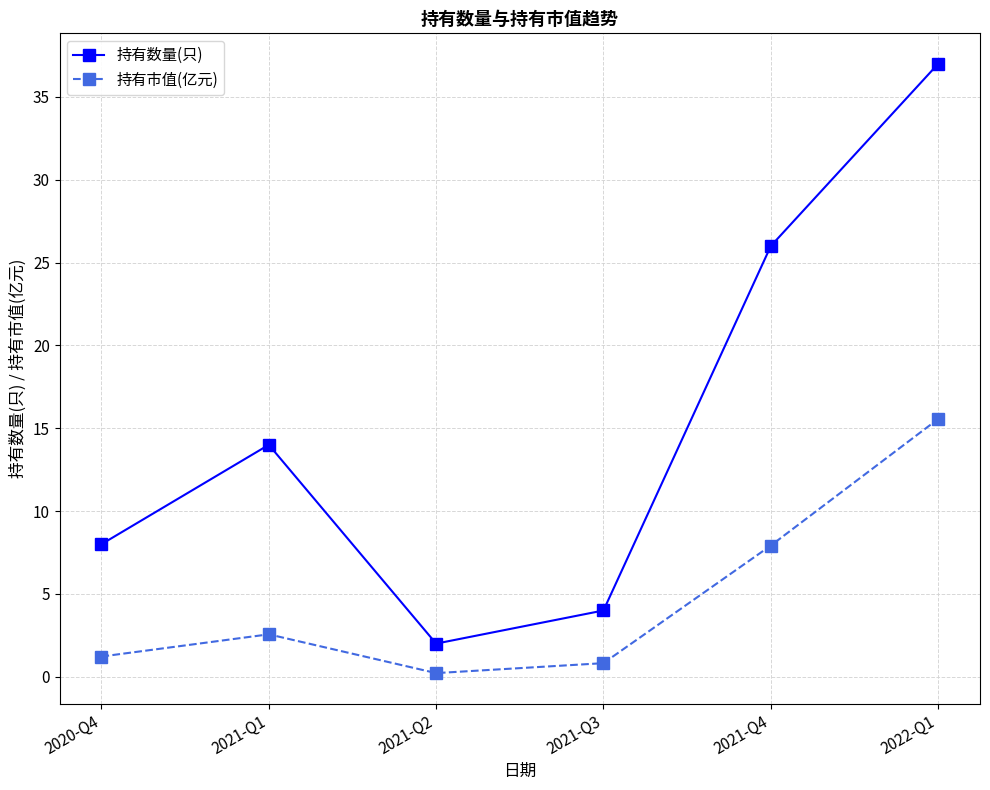

Does the chart display data point markers on the line(s)?

Yes